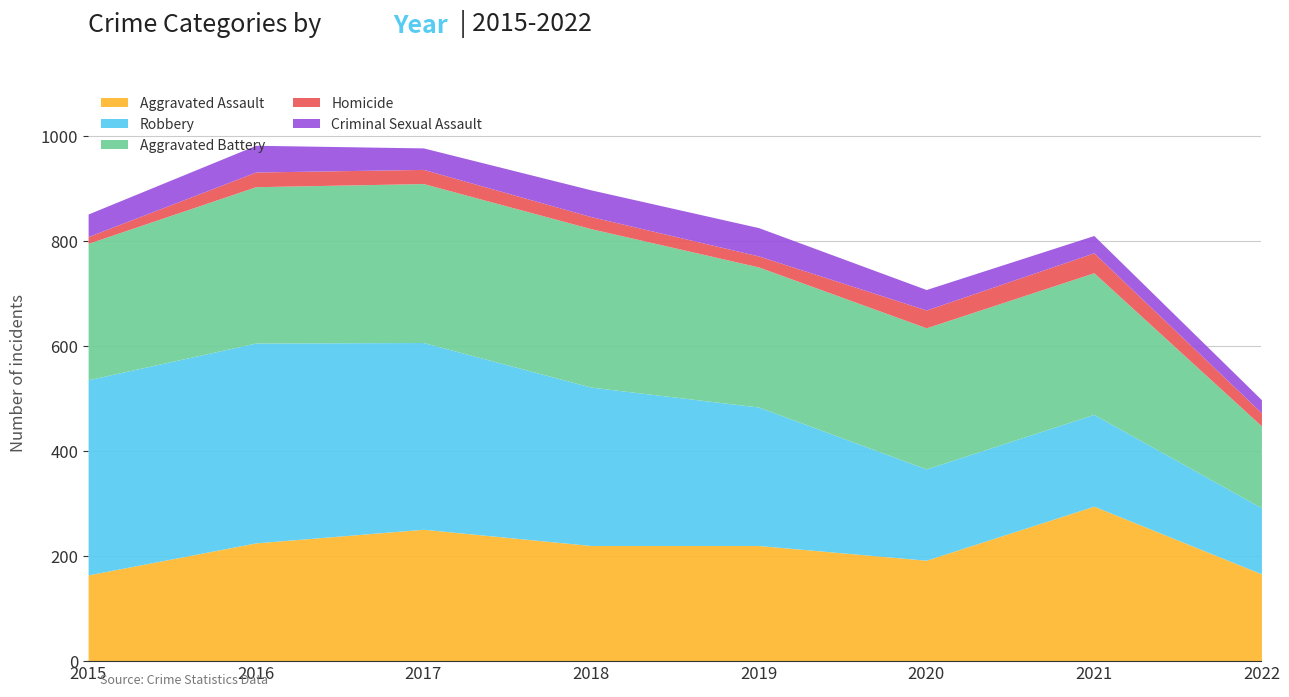

What are all the series names shown in the legend?

Aggravated Assault, Robbery, Aggravated Battery, Homicide, Criminal Sexual Assault